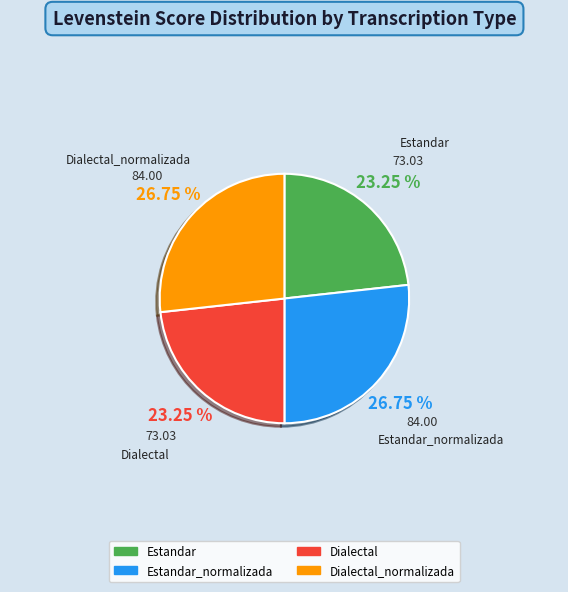

What percentage is the Estandar_normalizada slice, to the nearest percent?

27%